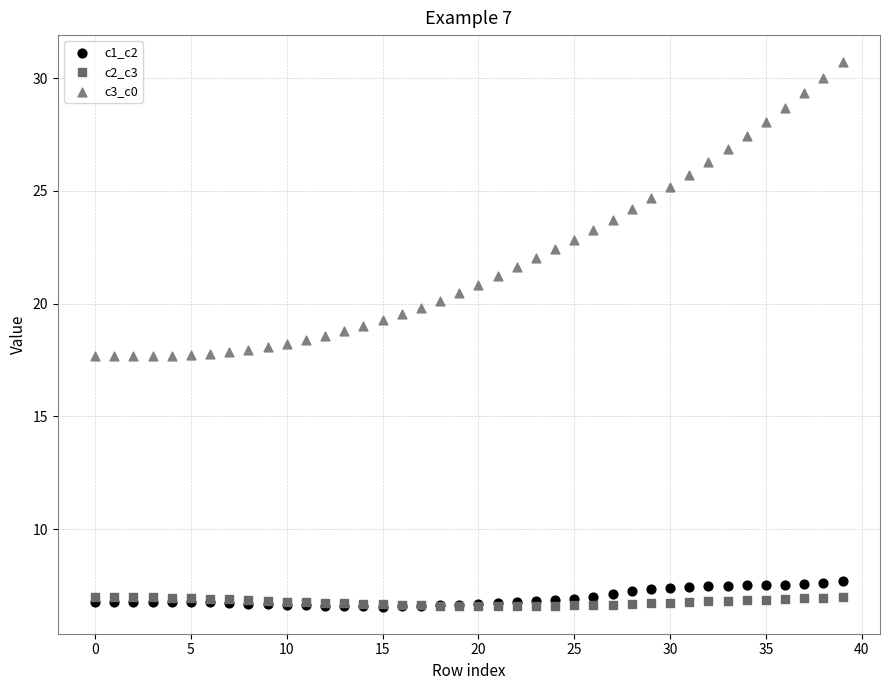

What are all the series names shown in the legend?

c1_c2, c2_c3, c3_c0